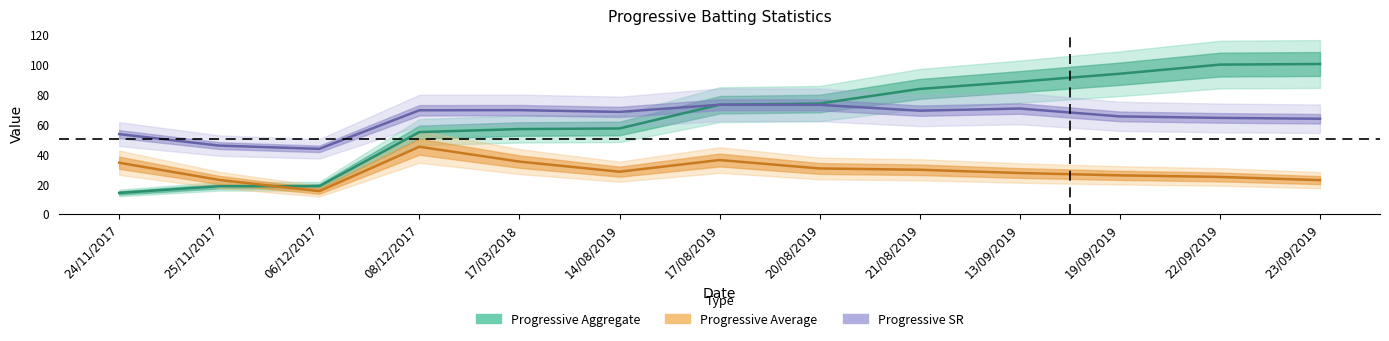

How many lines are shown in the chart?

3